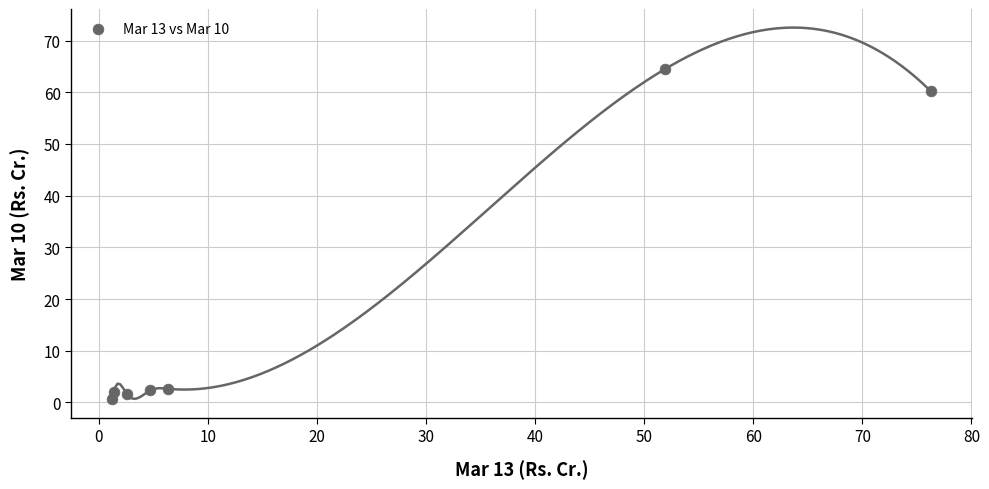

What is the range of X values (max minus min)?

75.1